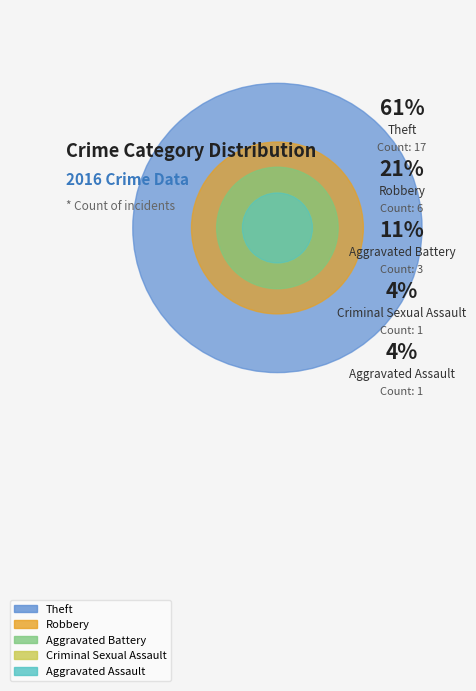

The Theft slice represents 49% of the pie. True or false?

False